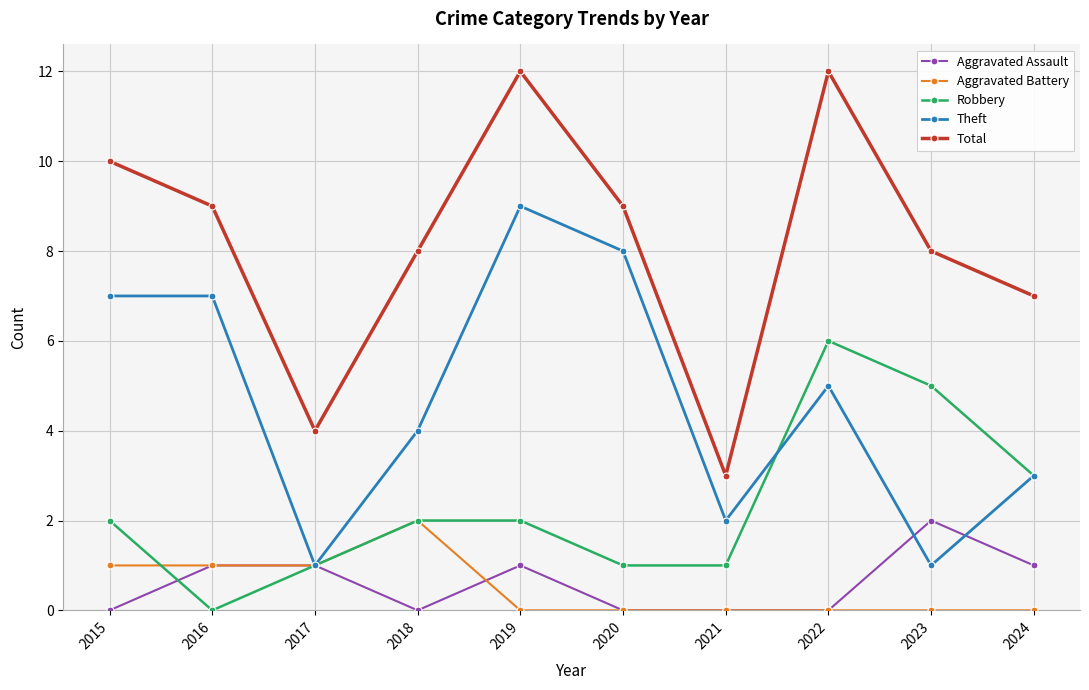

Is the value of Robbery at 2016 greater than the value of Aggravated Assault at 2024?

No